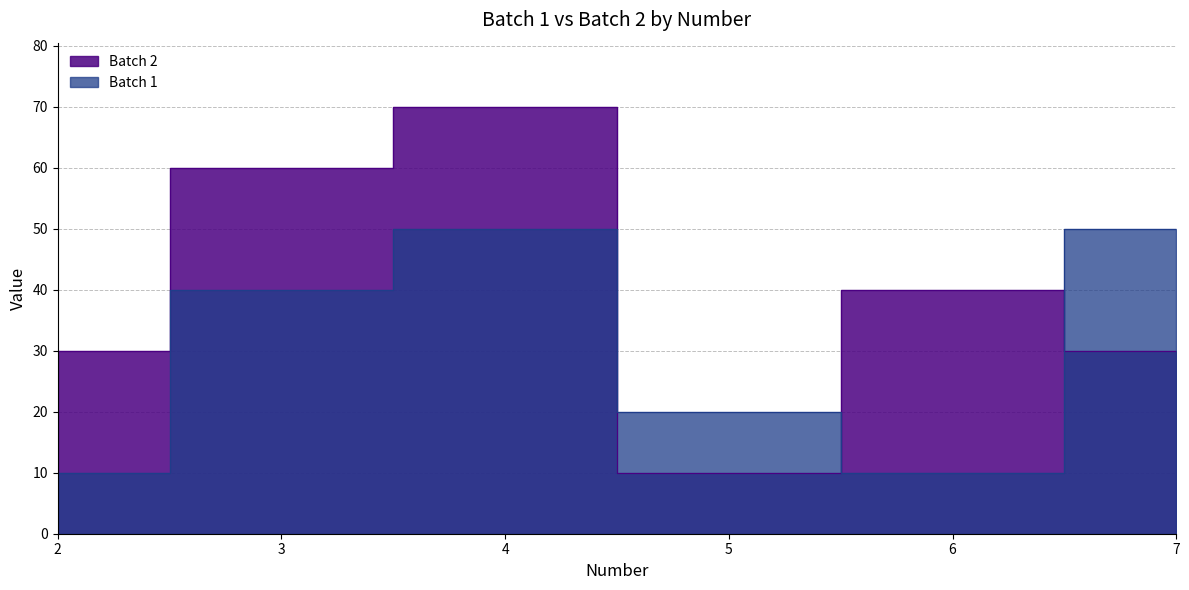

Rank the series by their average value, from lowest to highest.

Batch 1, Batch 2